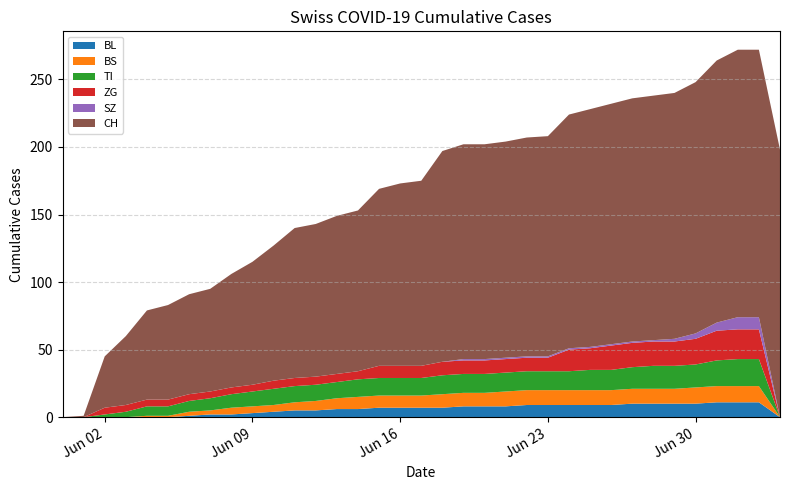

Reading right to left, list all the values displayed in this chart.

BL: 0	11	11	11	10	10	10	10	9	9	9	9	9	8	8	8	7	7	7	7	6	6	5	5	4	3	2	2	1	0	0	0	0	0	0
BS: 0	12	12	12	12	11	11	11	11	11	11	11	11	11	10	10	10	9	9	9	9	8	7	6	5	5	5	3	3	1	1	0	0	0	0
TI: 0	20	20	19	17	17	17	16	15	15	14	14	14	14	14	14	14	13	13	13	13	12	12	12	12	11	10	9	8	7	7	4	2	0	0
ZG: 0	22	22	22	19	18	18	18	18	16	16	10	10	10	10	10	10	9	9	9	6	6	6	6	6	5	5	5	5	5	5	5	5	0	0
SZ: 0	9	9	6	4	2	1	1	1	1	1	1	1	1	1	1	0	0	0	0	0	0	0	0	0	0	0	0	0	0	0	0	0	0	0
CH: 198	198	198	194	186	182	181	180	178	176	173	163	162	160	159	159	156	137	135	131	119	117	113	111	100	91	84	76	74	70	66	51	38	1	0